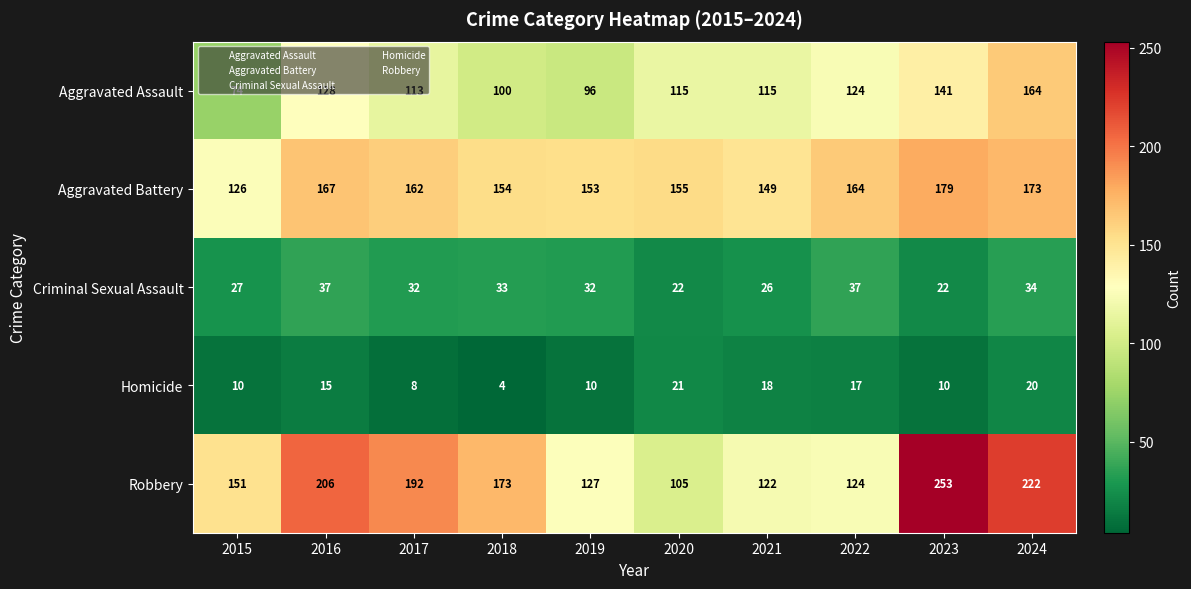

What value does the Homicide series have at 2016?

15